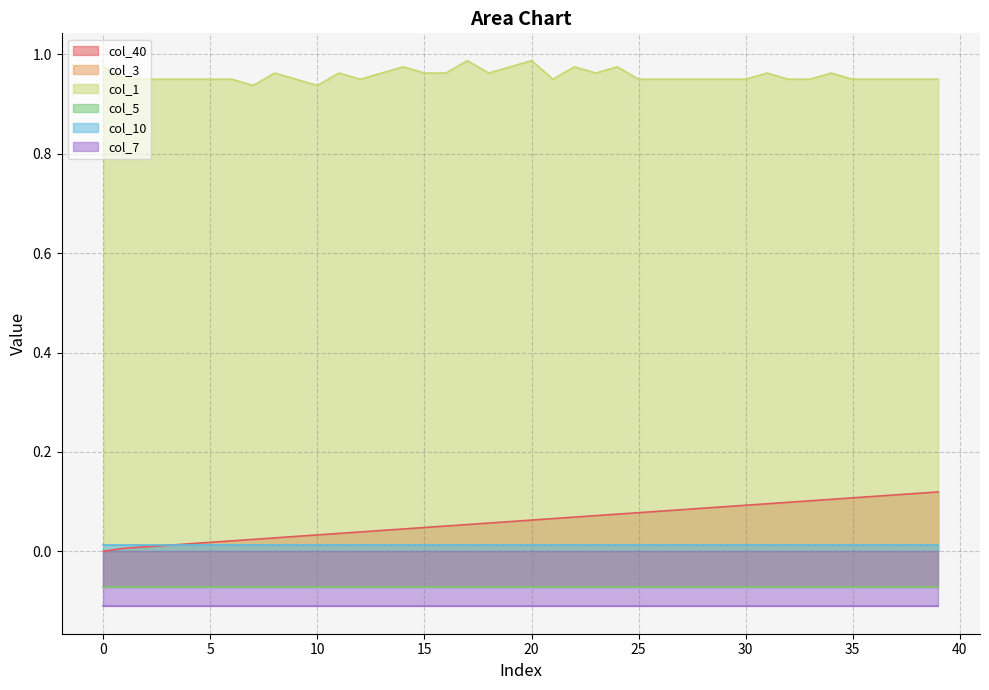

How many series are shown in this chart?

6